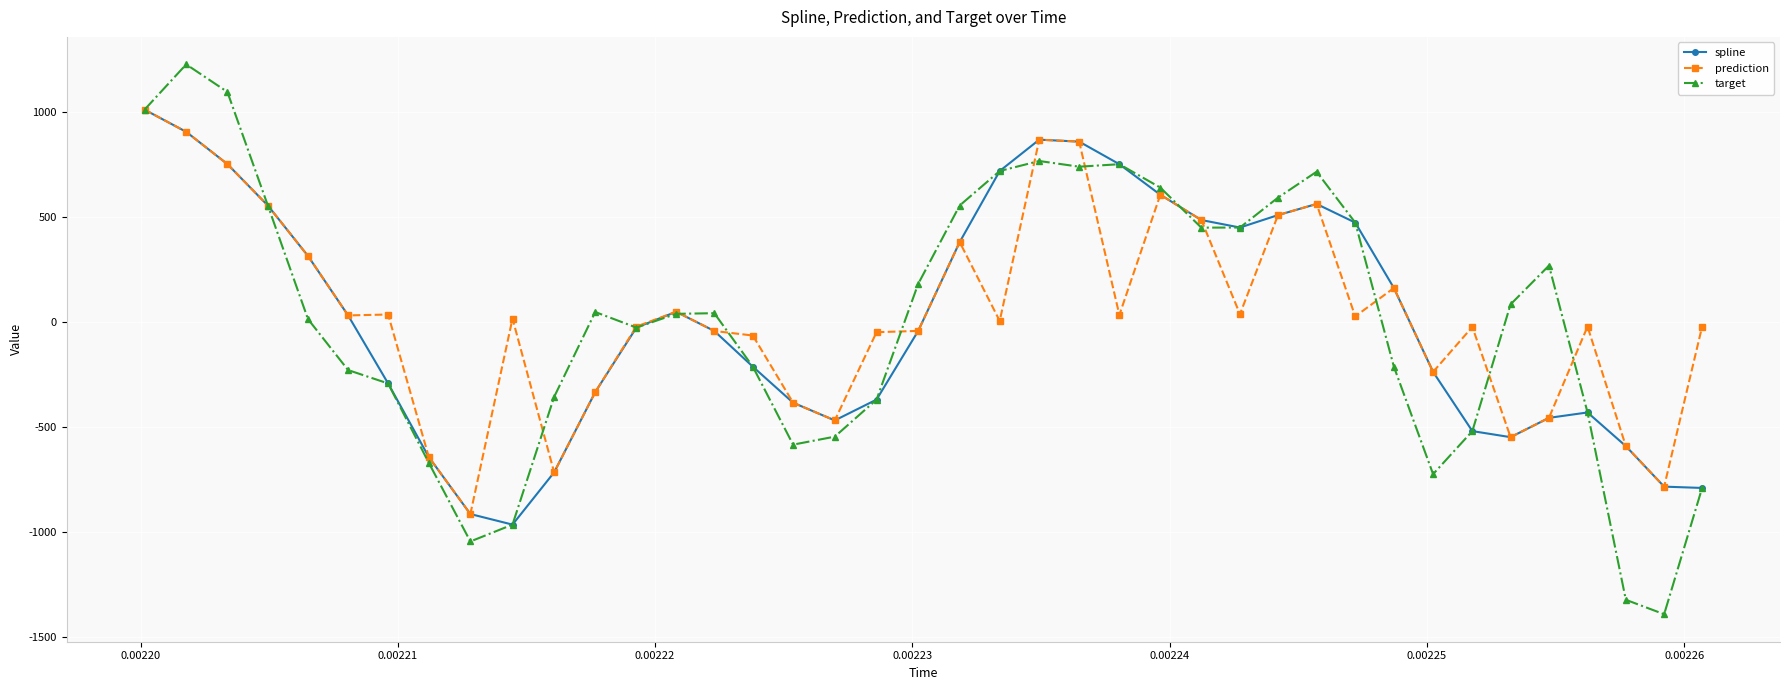

True or false: target has more than 1 points higher than both neighbors.

True